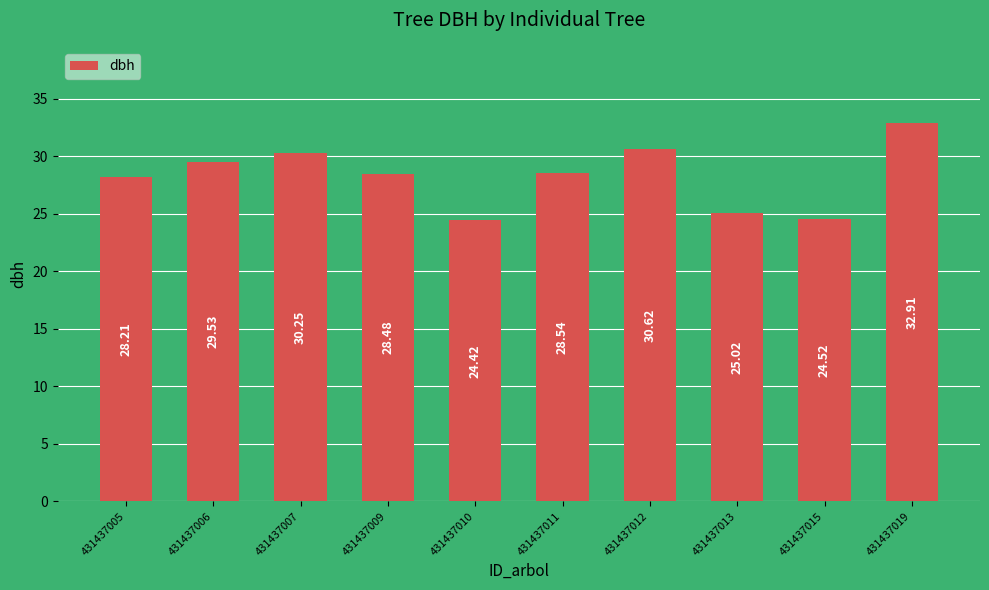

What is the difference between the values at 431437010 and 431437012?

6.2